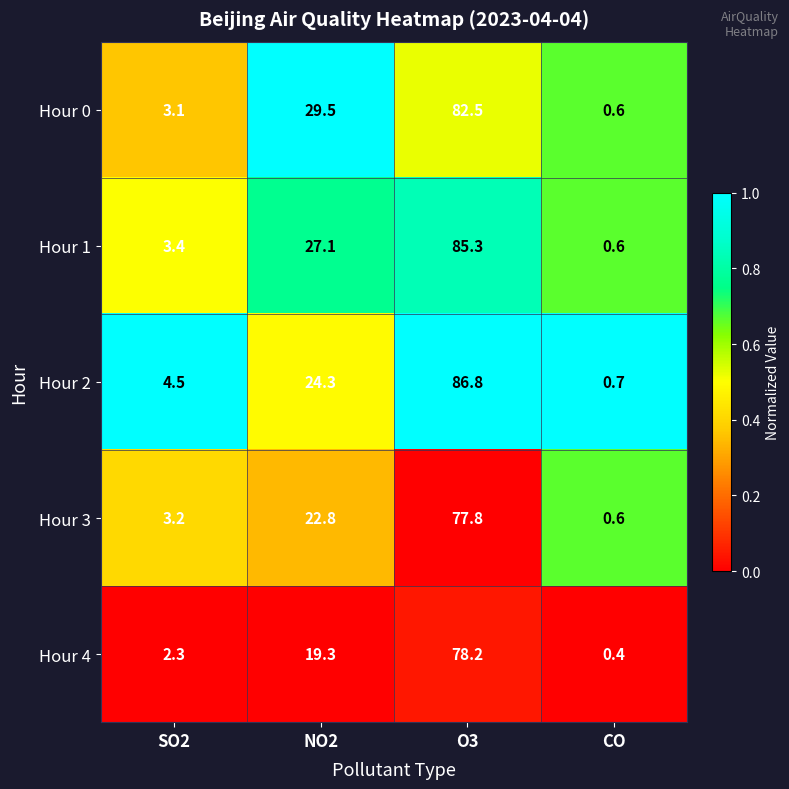

Which category has the lowest value in the Hour 4 series?

CO